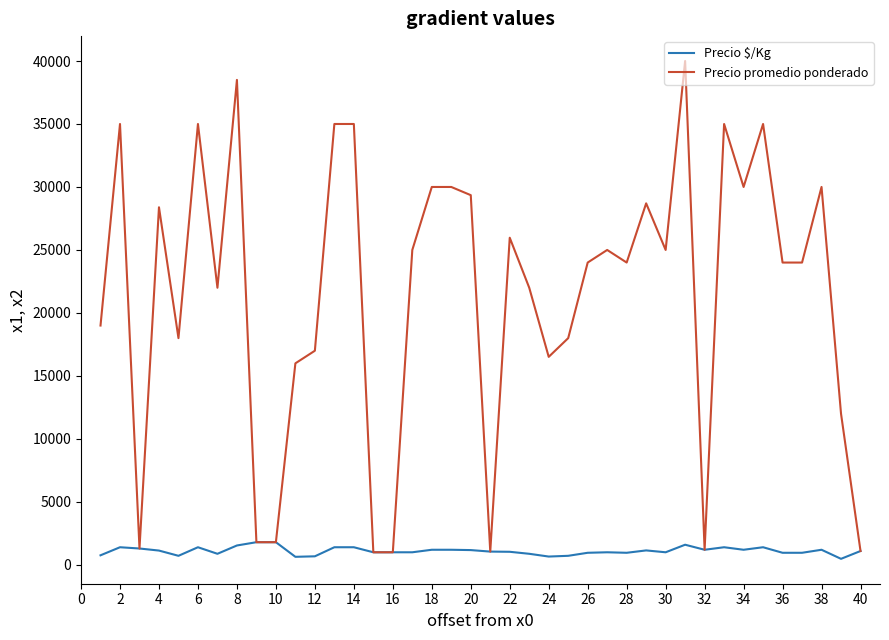

Which series has the largest range (max minus min)?

Precio promedio ponderado